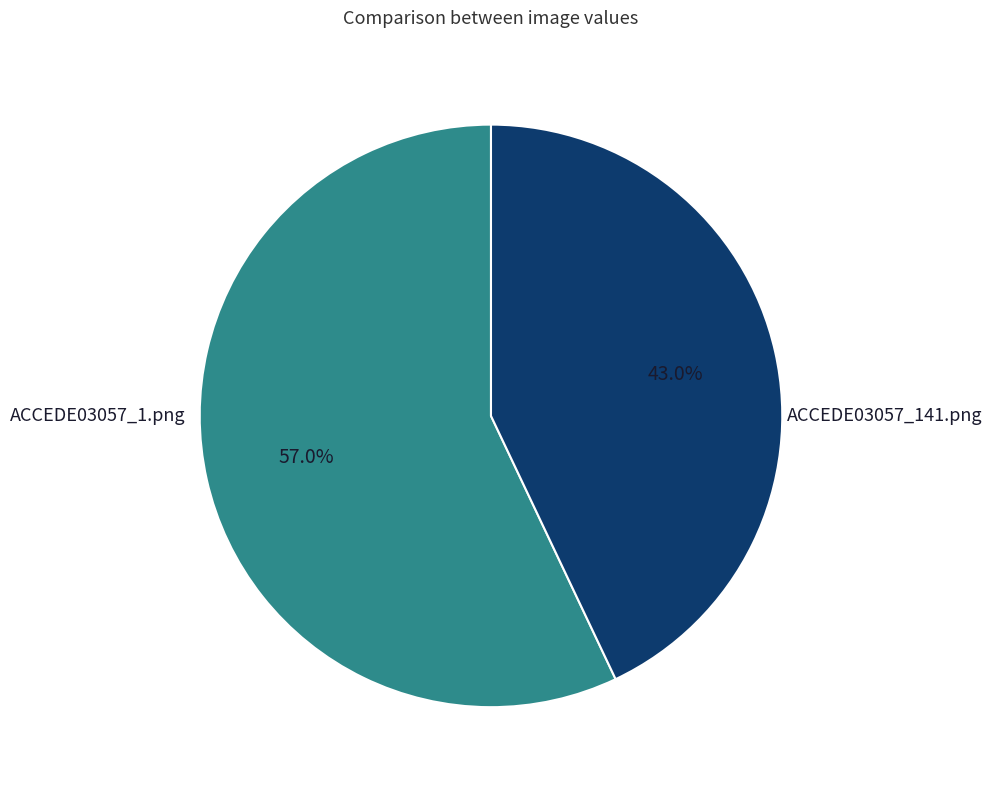

Which has a higher value, ACCEDE03057_141.png or ACCEDE03057_1.png?

ACCEDE03057_1.png